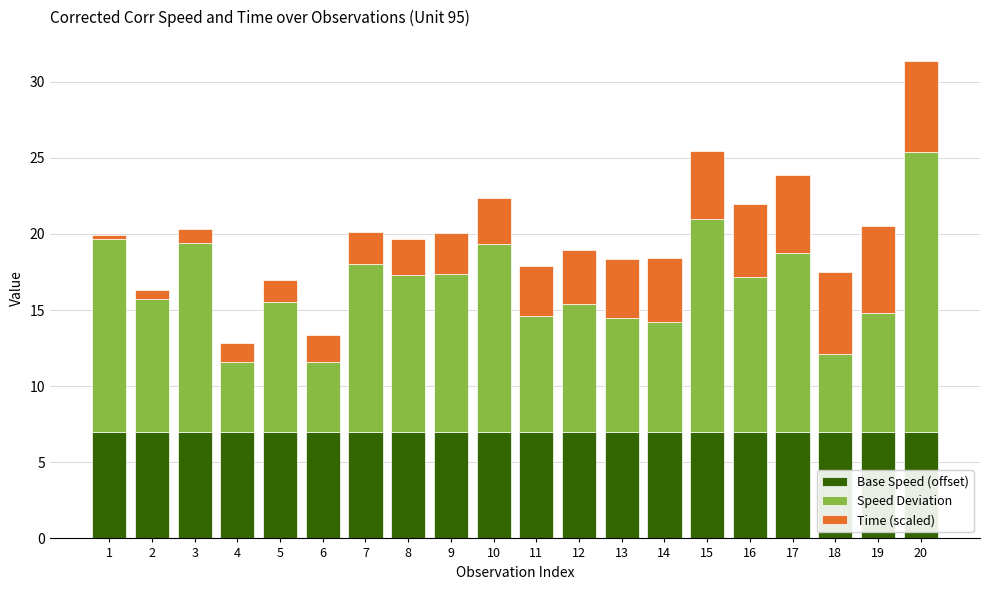

What is the lowest value of the Base Speed (offset) series?

7.0